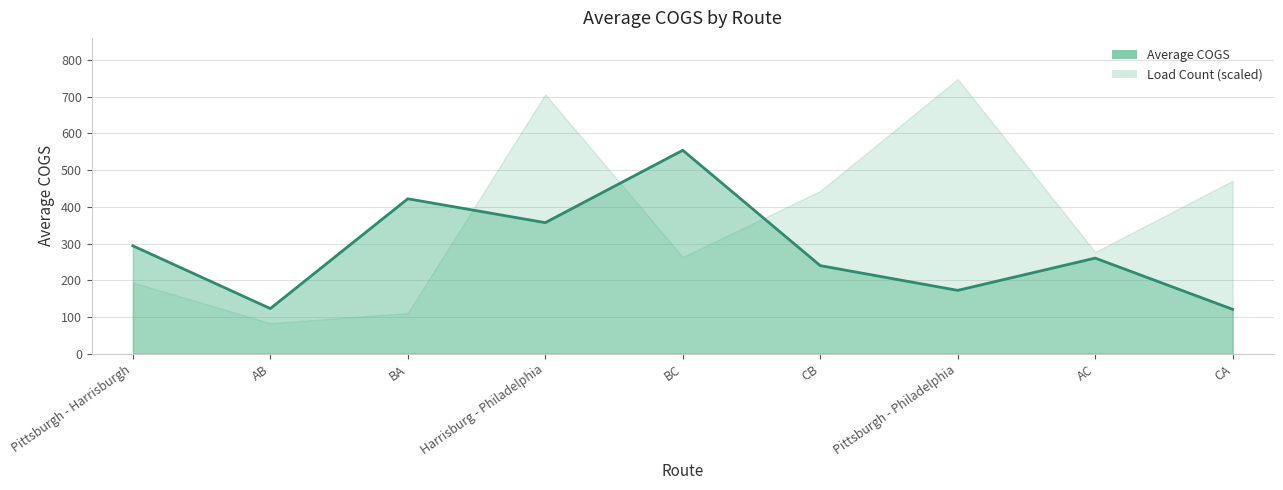

Rank the categories by value from lowest to highest.

CA, AB, Pittsburgh - Philadelphia, CB, AC, Pittsburgh - Harrisburgh, Harrisburg - Philadelphia, BA, BC